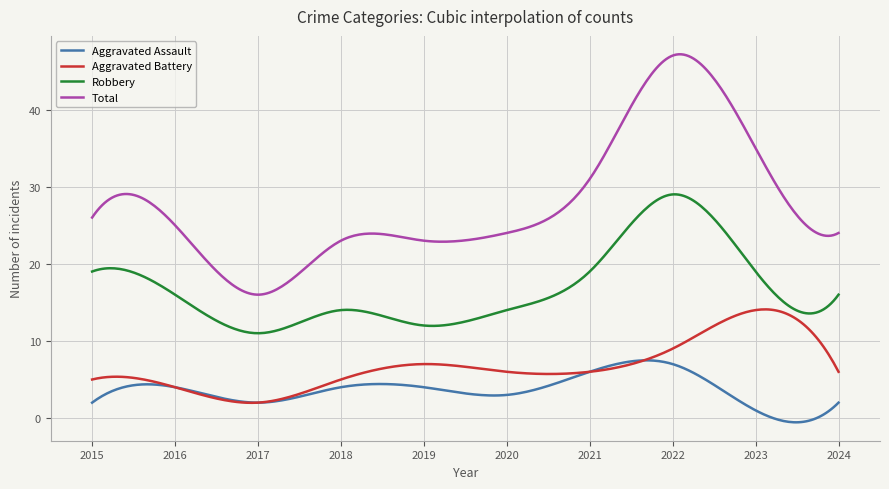

Rank the series by their maximum value, from lowest to highest.

Aggravated Assault, Aggravated Battery, Robbery, Total